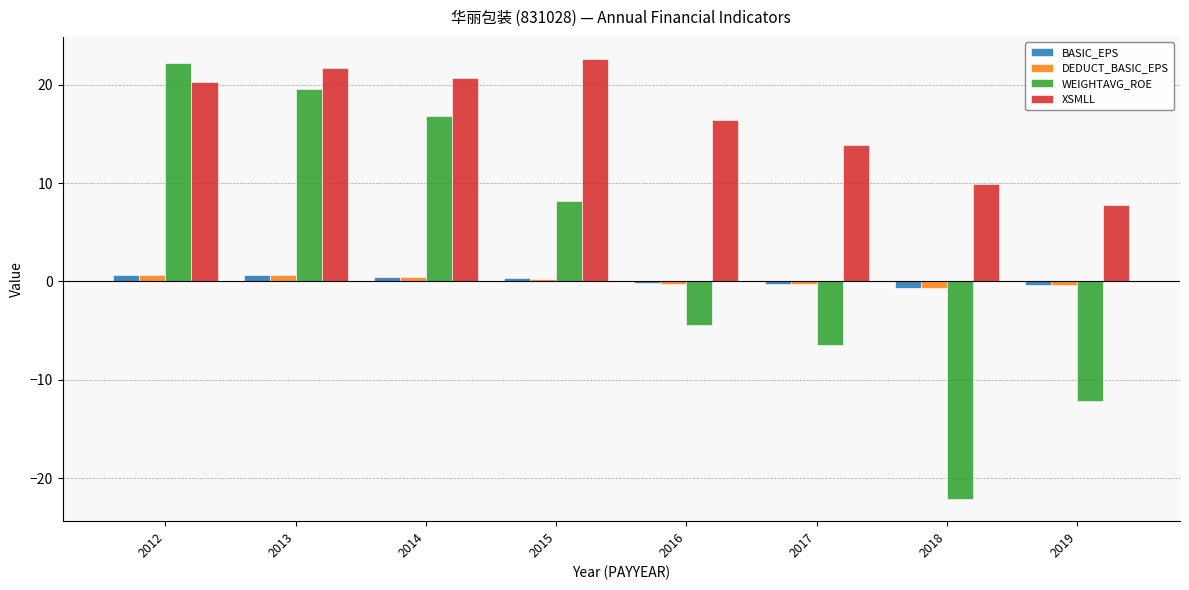

Rank the categories by WEIGHTAVG_ROE value from lowest to highest.

2018, 2019, 2017, 2016, 2015, 2014, 2013, 2012